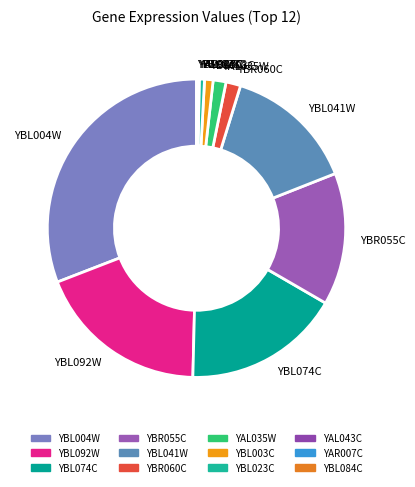

Is it true that YBL004W is 31% of the pie?

True